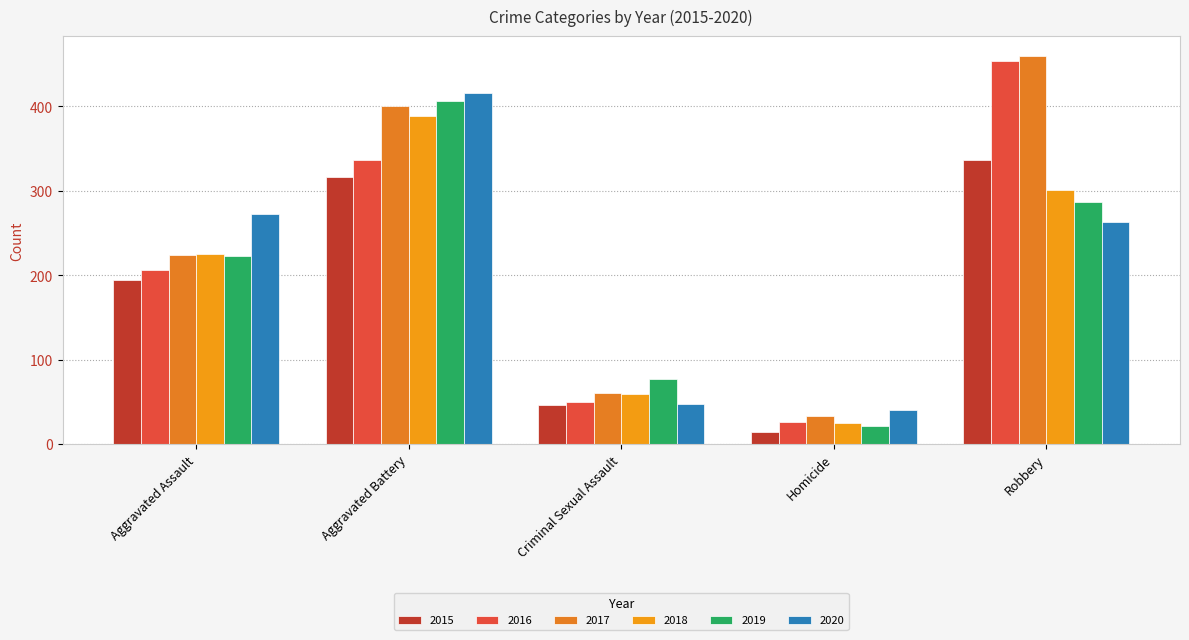

The value of 2015 at Aggravated Battery is 437. True or false?

False